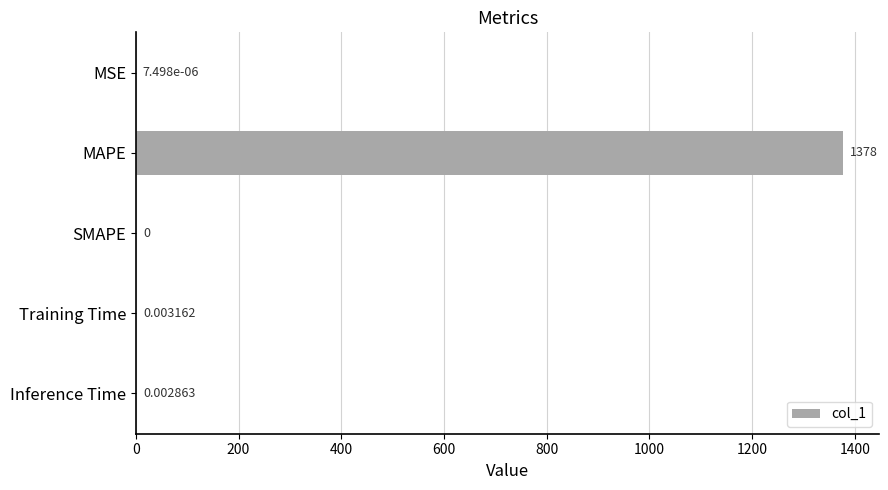

How many values are above zero?

4